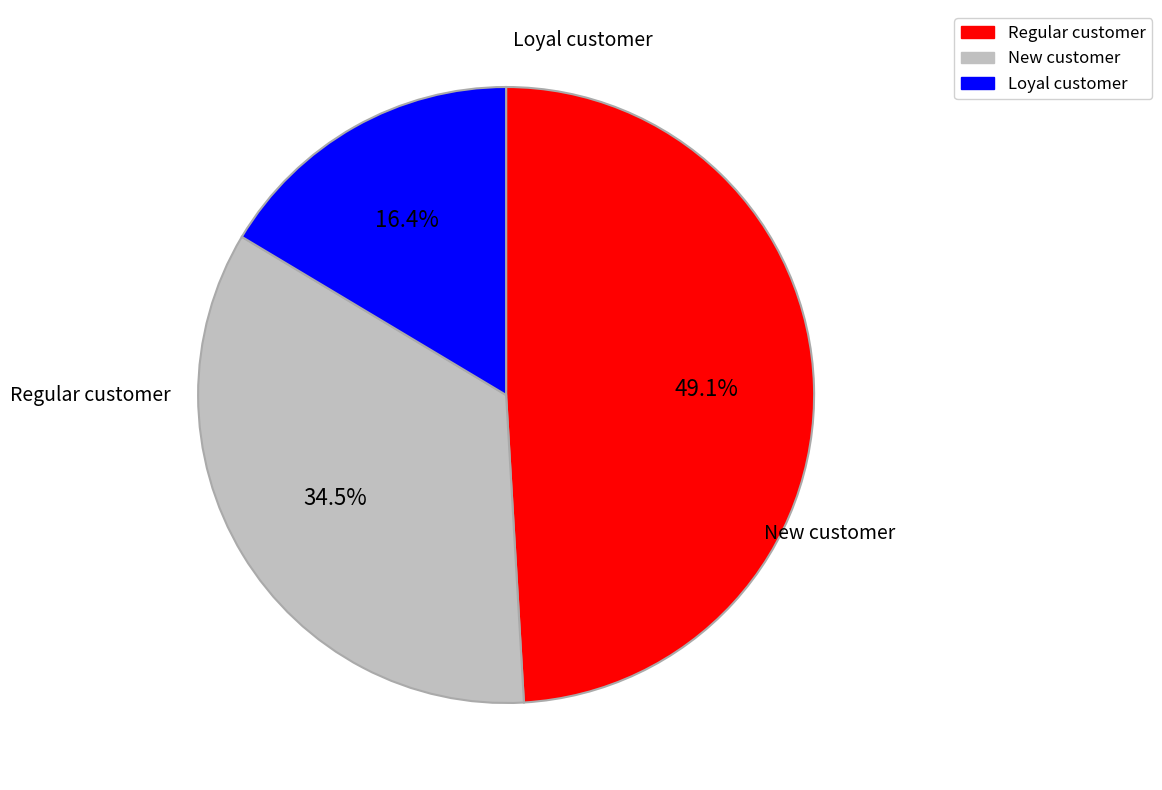

Does any single category account for the majority?

No